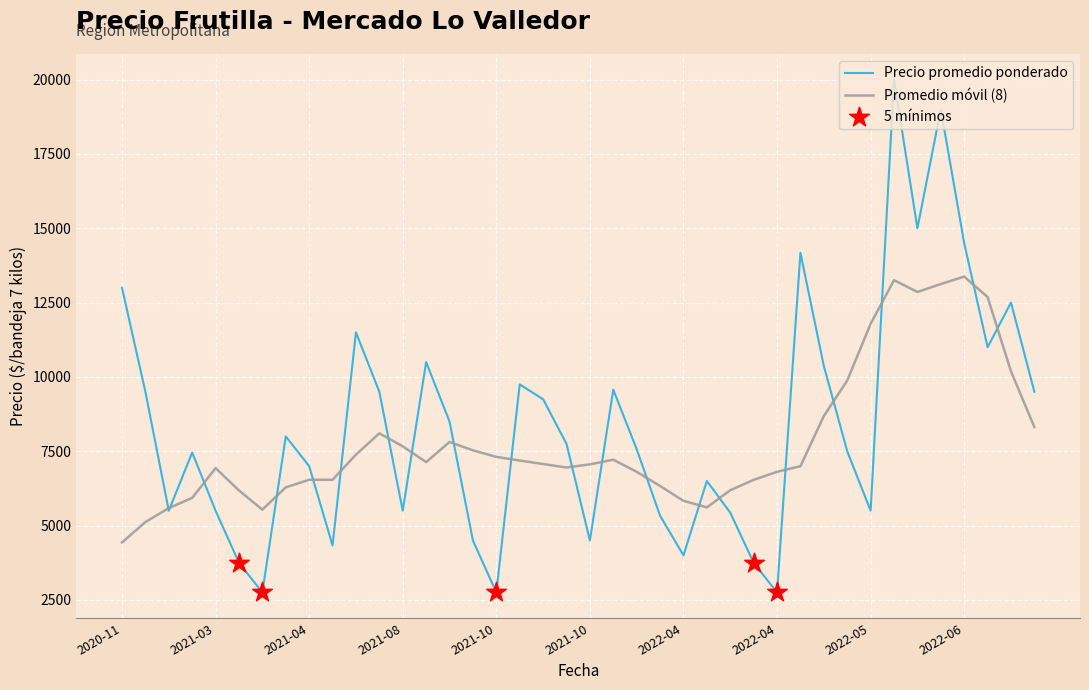

Which series has the largest range (max minus min)?

Precio promedio ponderado